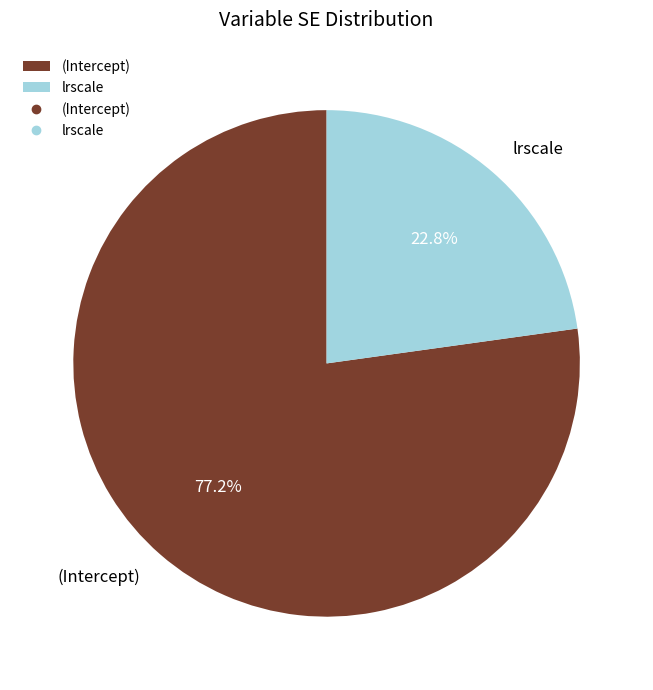

Rank the categories by value from lowest to highest.

lrscale, (Intercept)